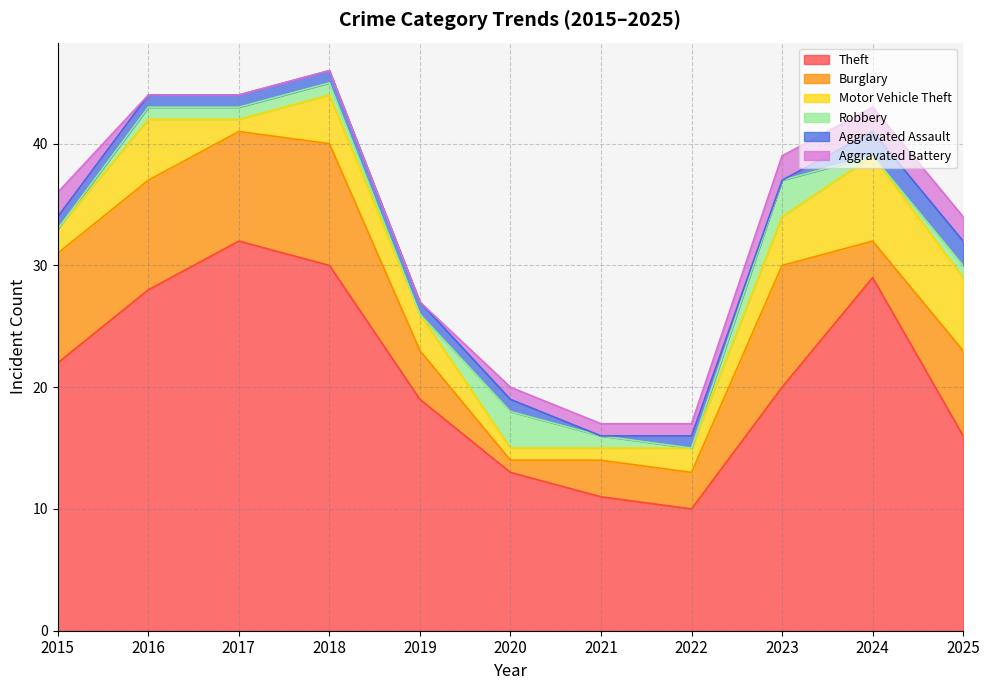

True or false: Aggravated Battery has more than 0 interior local peaks.

False